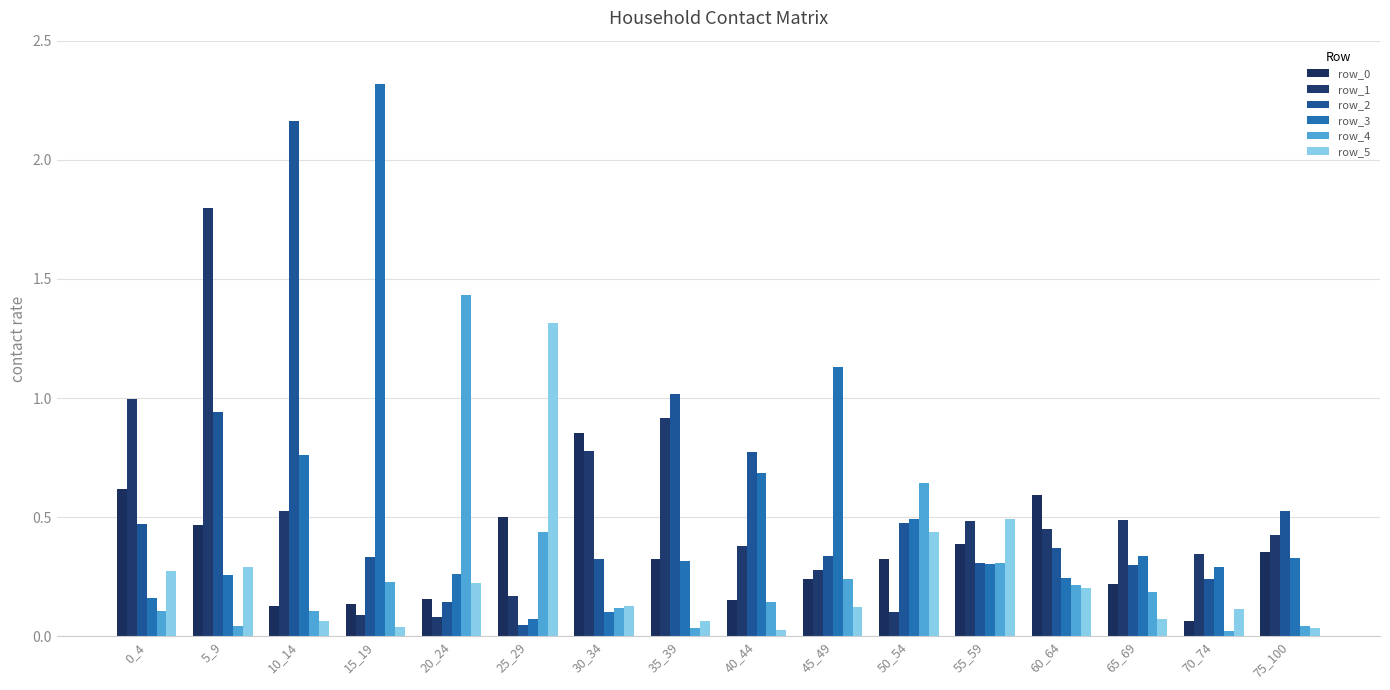

Rank the categories by row_2 value from lowest to highest.

25_29, 20_24, 70_74, 65_69, 55_59, 30_34, 15_19, 45_49, 60_64, 0_4, 50_54, 75_100, 40_44, 5_9, 35_39, 10_14